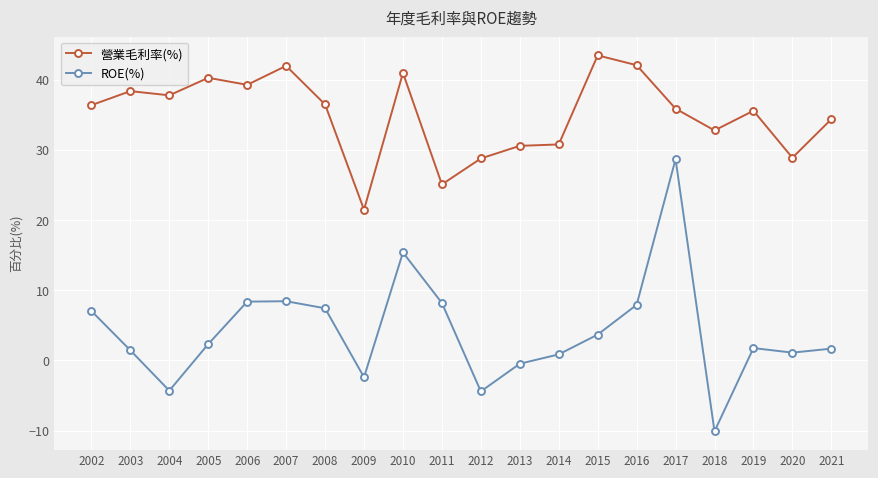

Is it true that ROE(%) equals -1.1 at 2012?

False